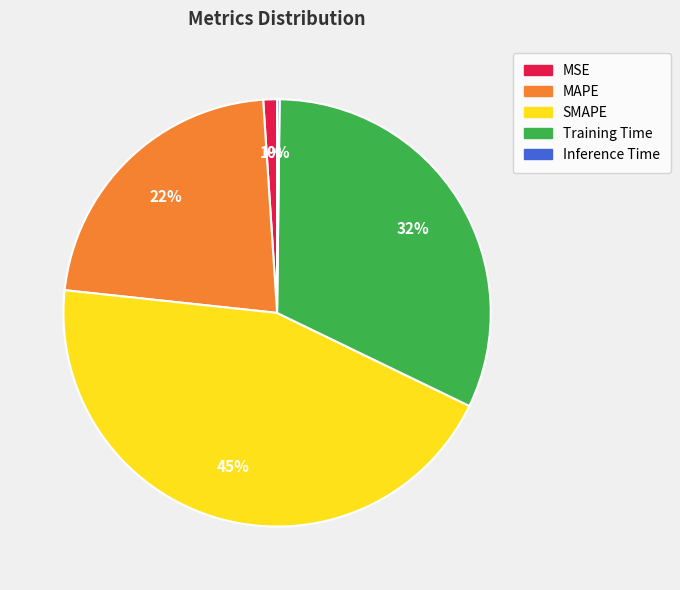

Is it true that SMAPE is 45% of the pie?

True